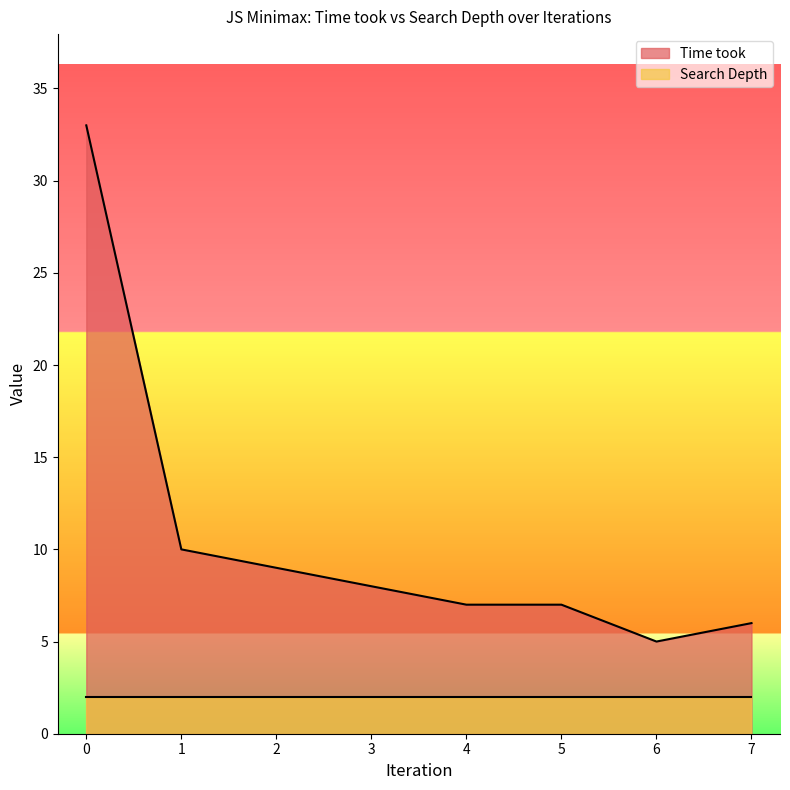

Reading right to left, extract all data points from this chart.

6	5	7	7	8	9	10	33